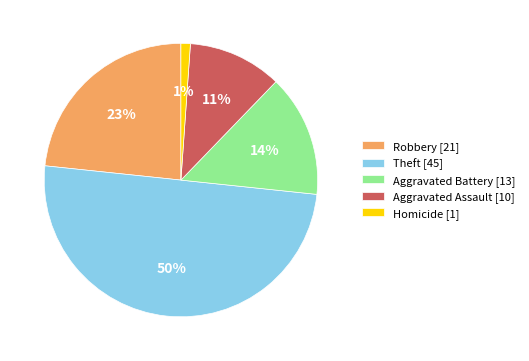

Is it true that Aggravated Battery [13] is 20% of the pie?

False